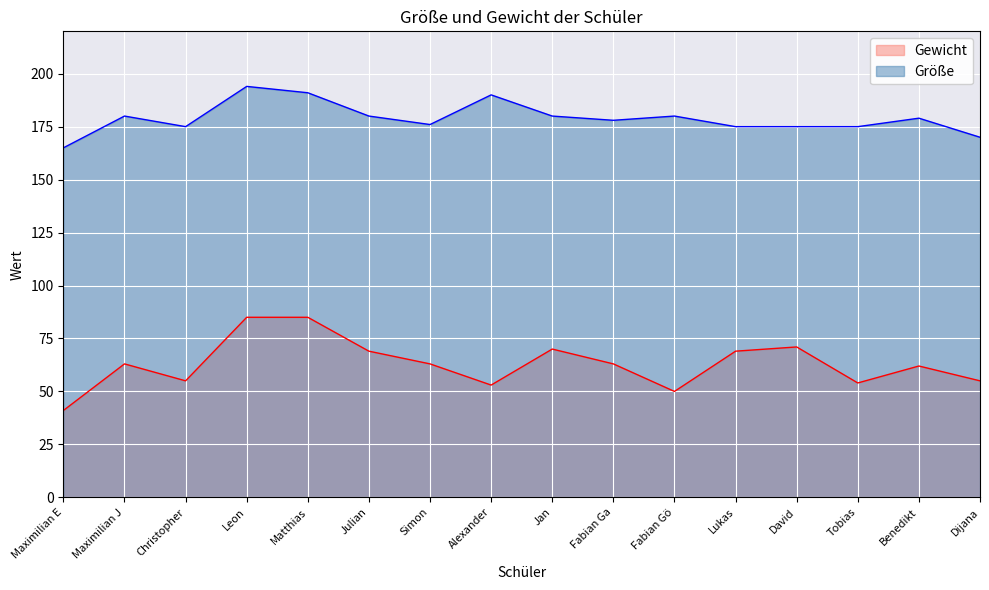

Which category has the lowest value across all series?

Maximilian E